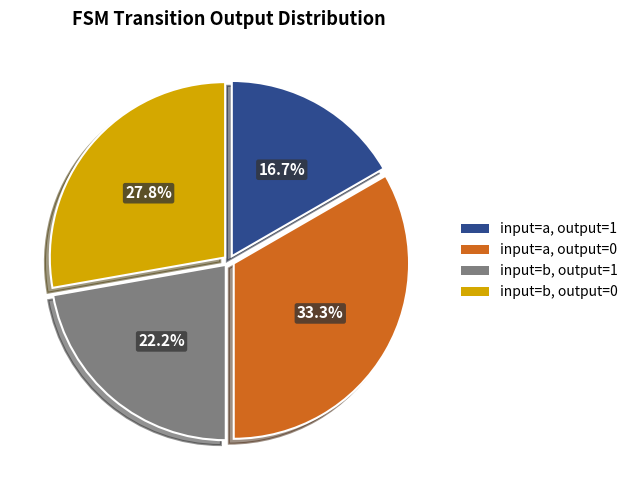

Do input=a, output=1 and input=b, output=1 together represent more than half of the pie?

No